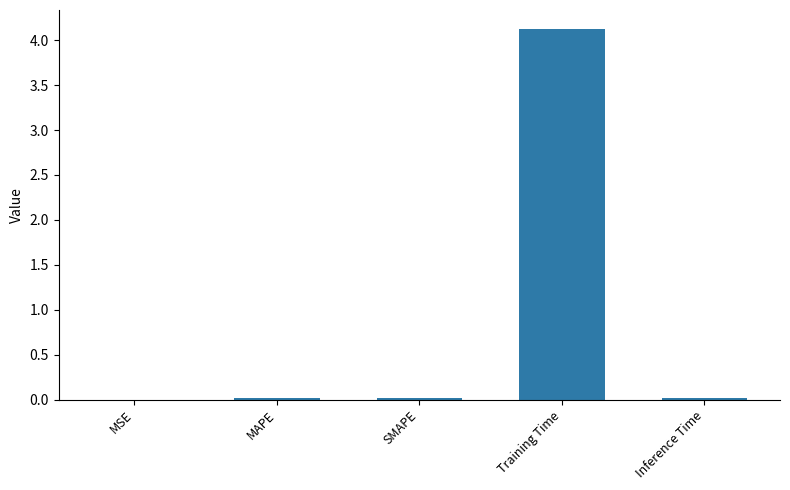

True or false: the data shows 0.0 at Inference Time.

True